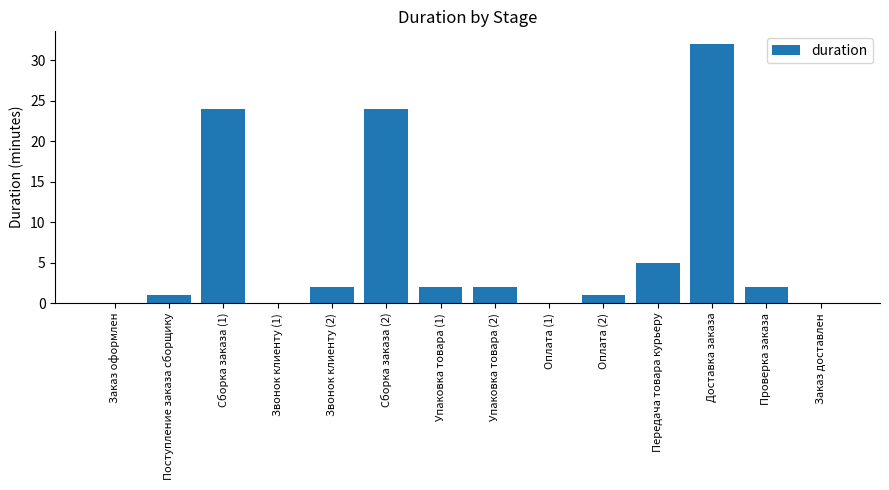

How many data points does each series have?

14